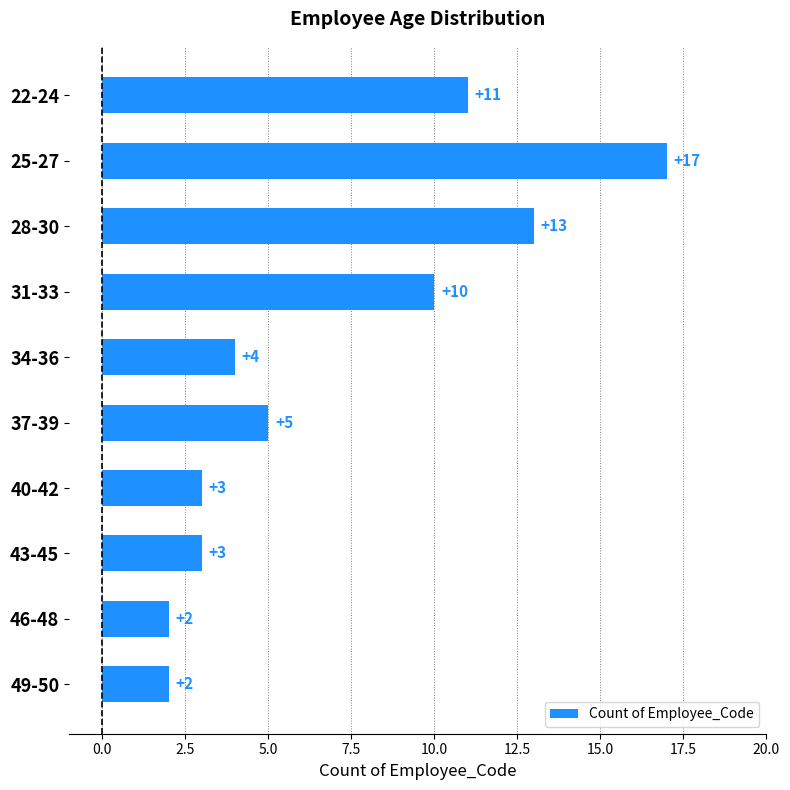

What is the smallest value displayed?

2